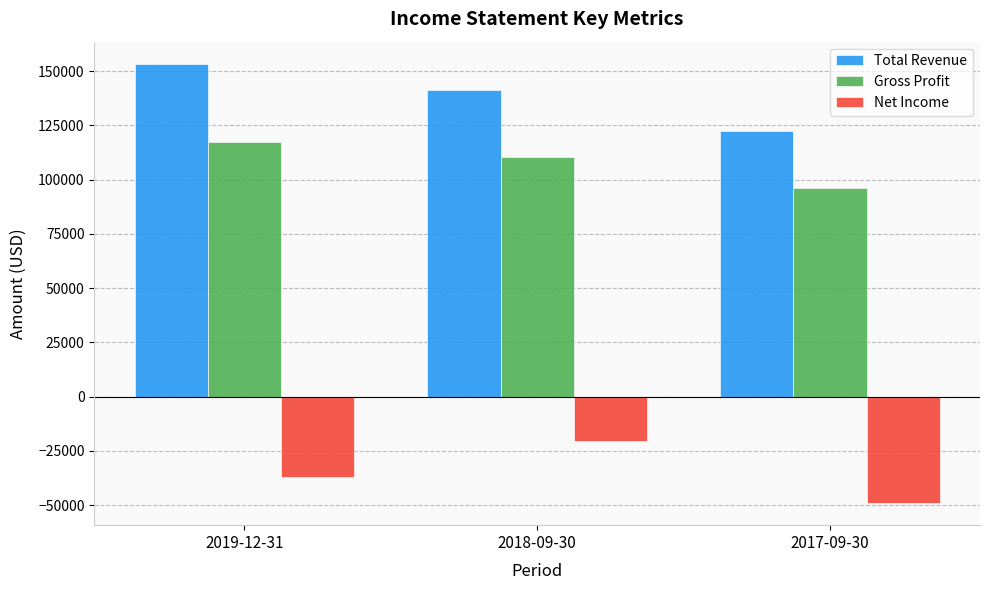

What is the maximum value shown in the chart?

153400